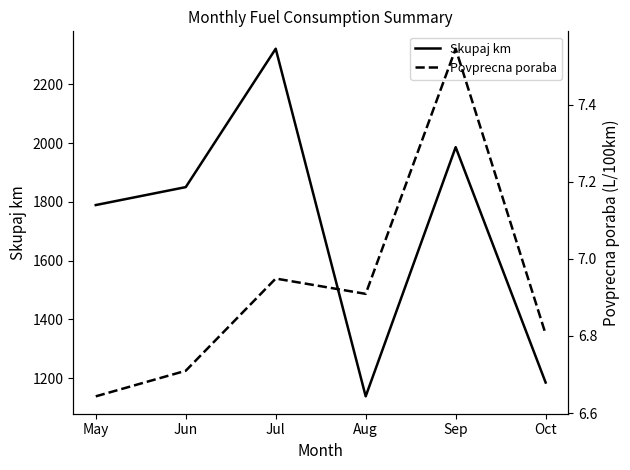

What is the sum of all Skupaj km values?

10269